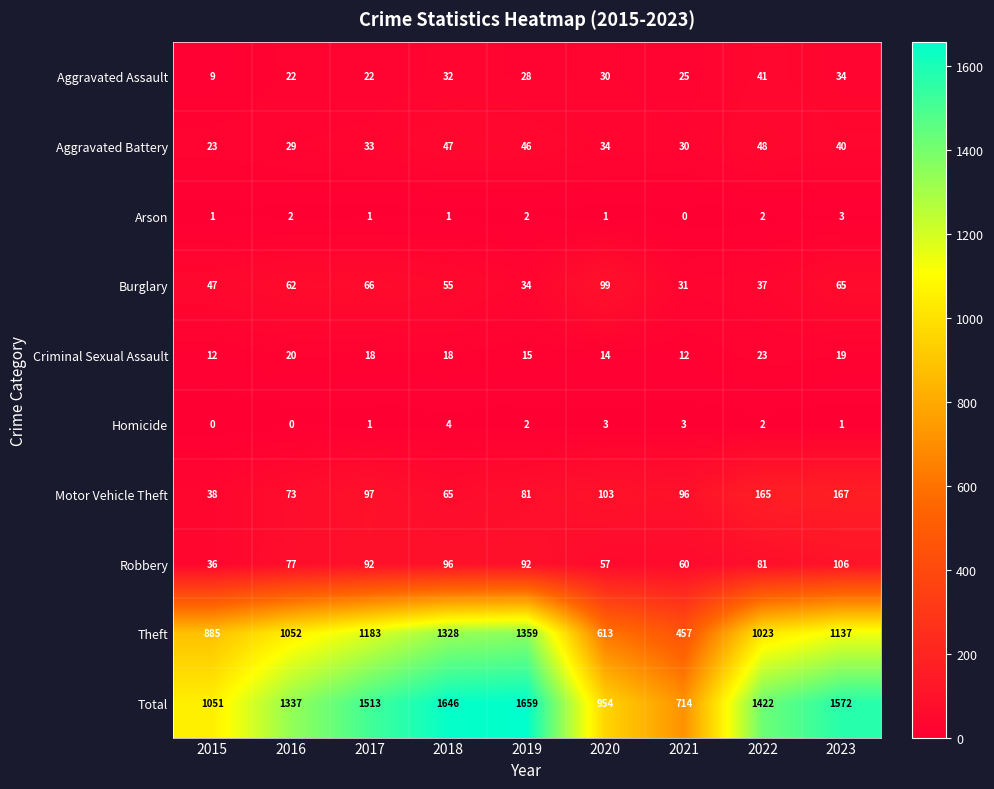

What is the total value across all series at 2017?

3026